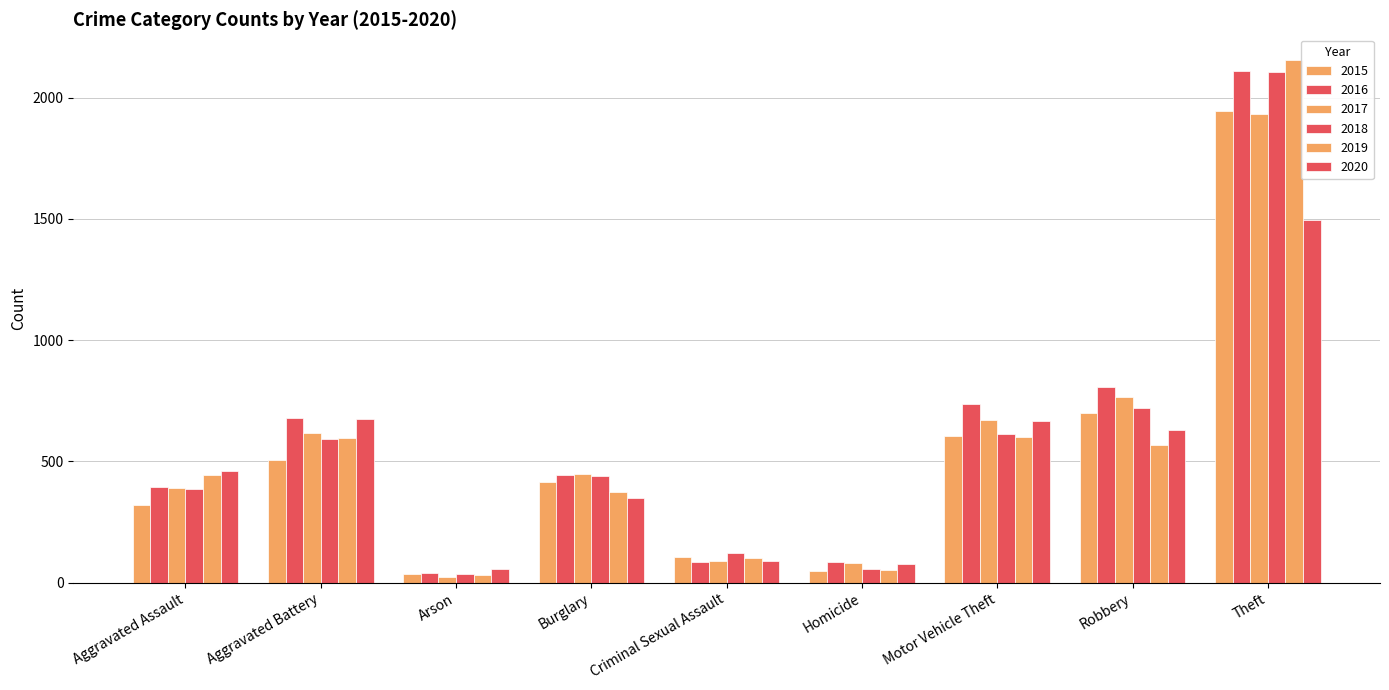

How many data points does each series have?

9